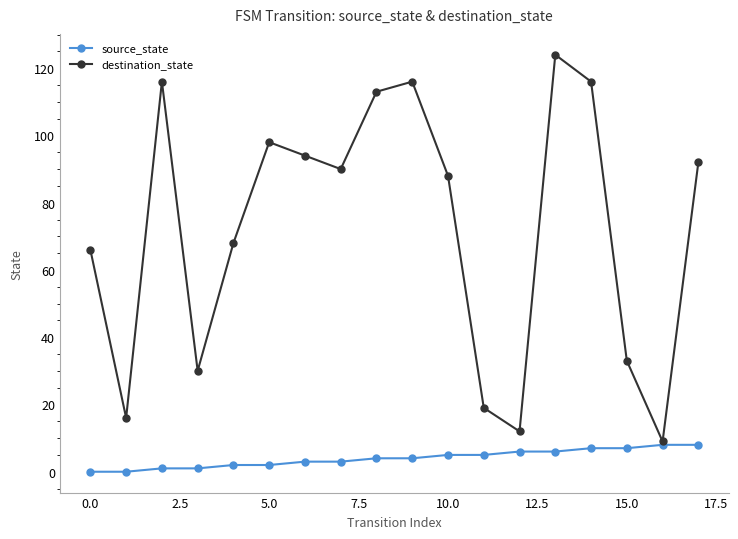

How many data points in destination_state are less than 90?

9